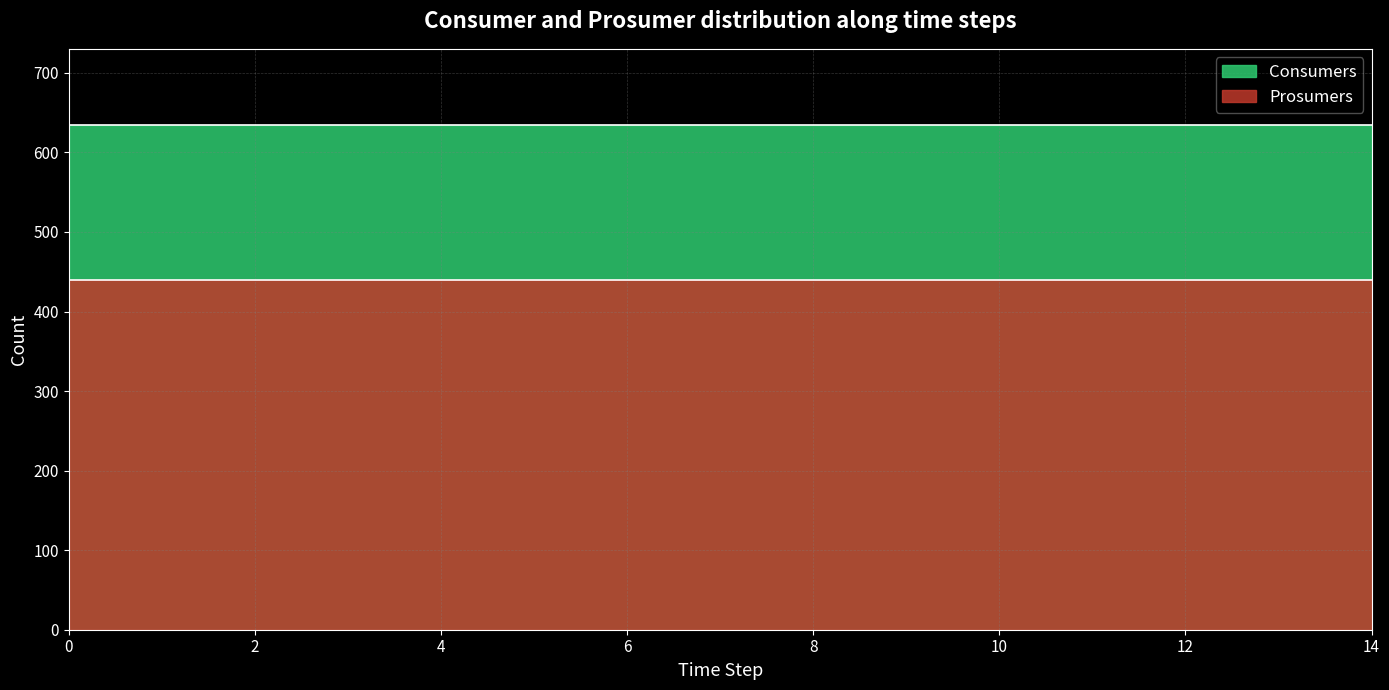

What are all the series names shown in the legend?

Consumers, Prosumers